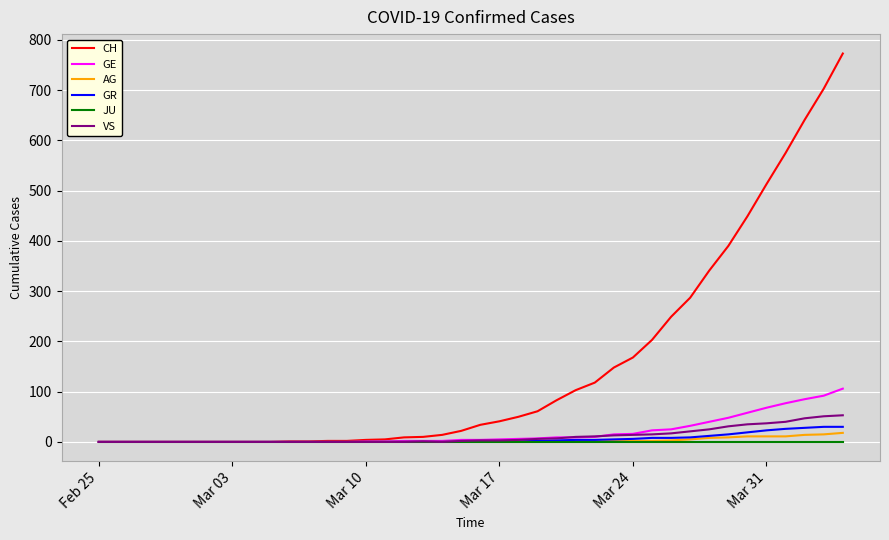

What are all the series names shown in the legend?

CH, GE, AG, GR, JU, VS